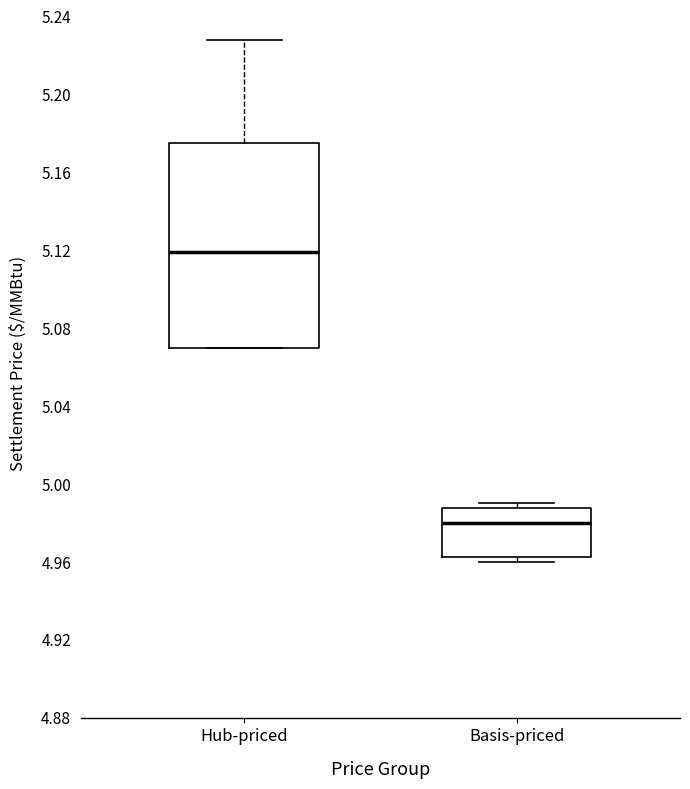

Which box's median line is the highest?

Hub-priced